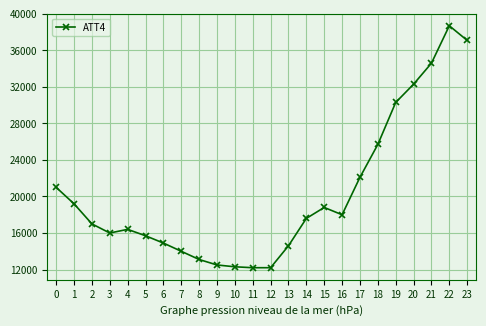

True or false: there are more than 2 points higher than both neighbors.

True